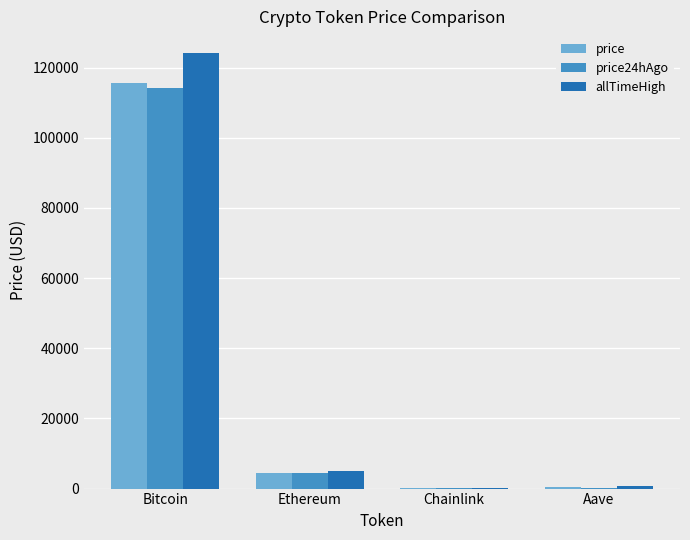

Where is allTimeHigh nearest to the value 62090?

Ethereum